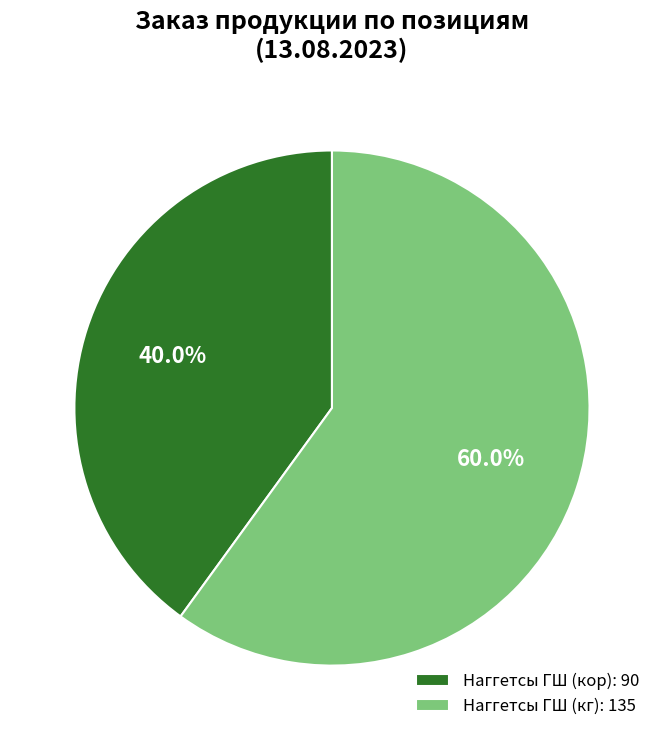

Which has a higher value, Наггетсы ГШ (кор): 90 or Наггетсы ГШ (кг): 135?

Наггетсы ГШ (кг): 135